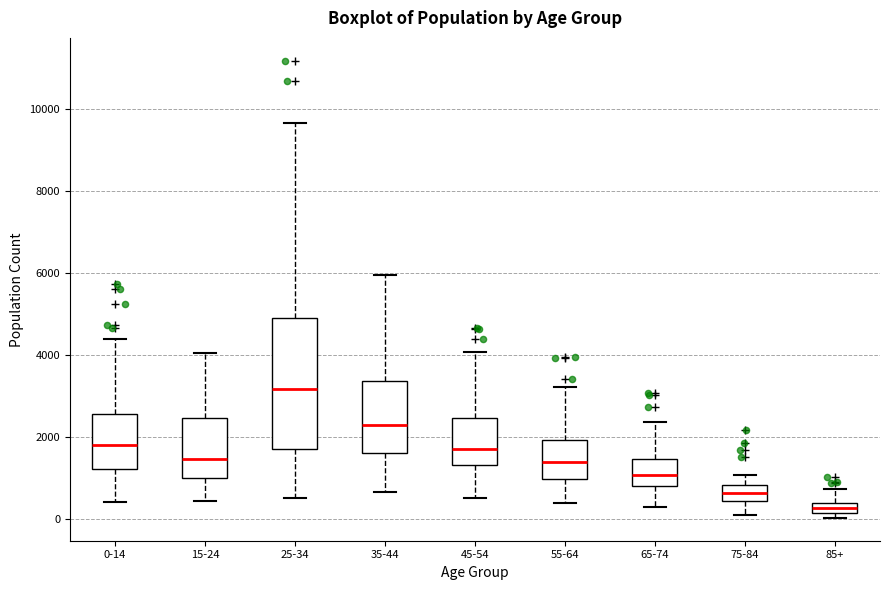

Which box's median line is the lowest?

85+